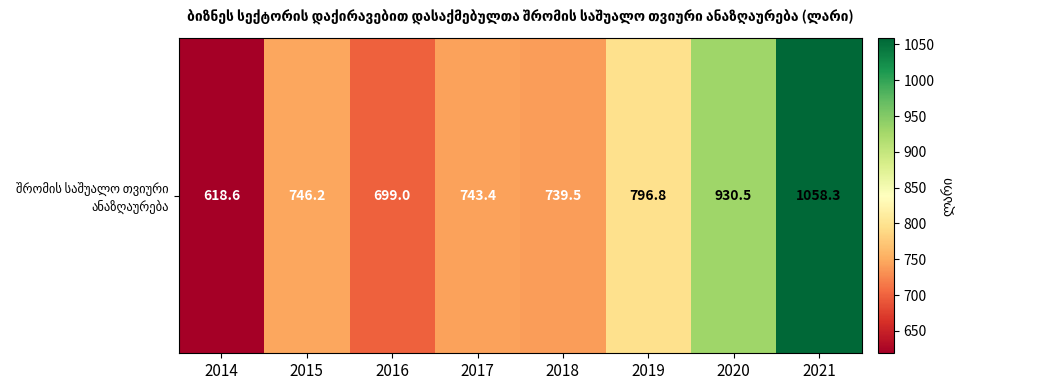

Between 2015 and 2018, which is larger?

2015